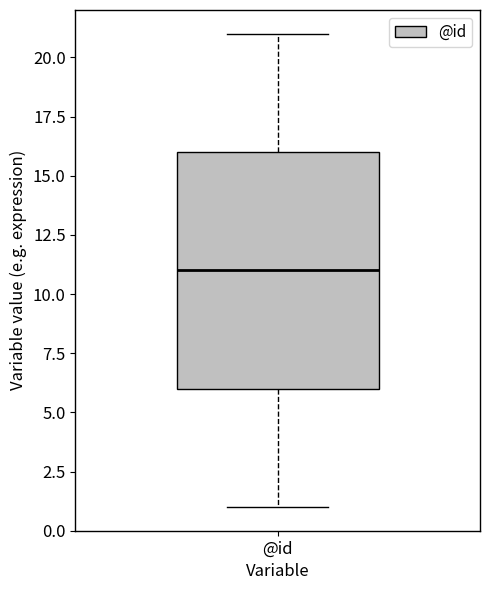

Transcribe this box plot: give where the median line is, the range the box spans, and where the two whiskers end, as read against the y-axis. The values are not printed on the chart, so give them approximately, as read against the axis.

median 11, box 6 to 16, whiskers 1 to 21